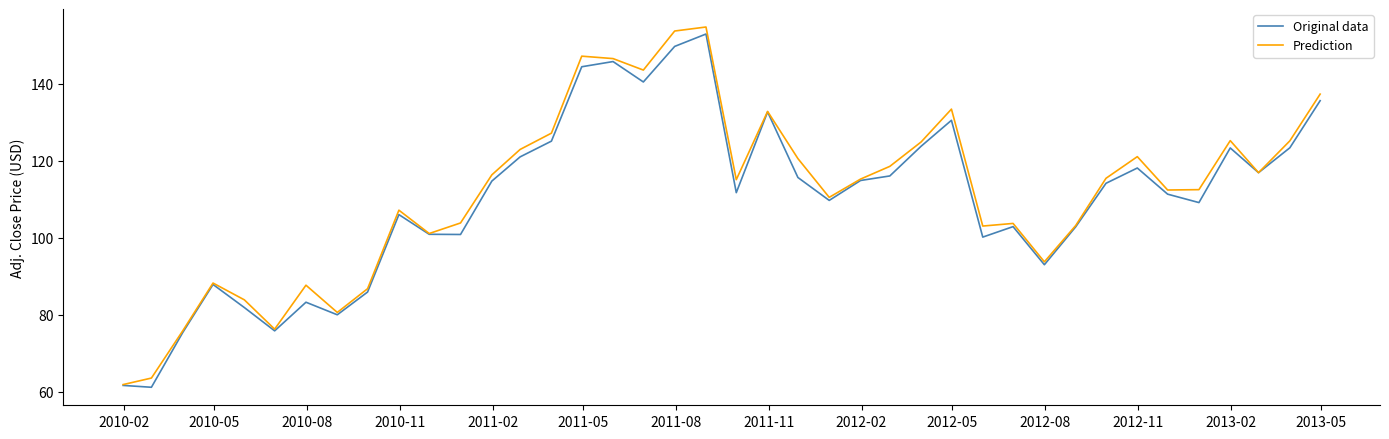

How many distinct data groups are displayed?

2